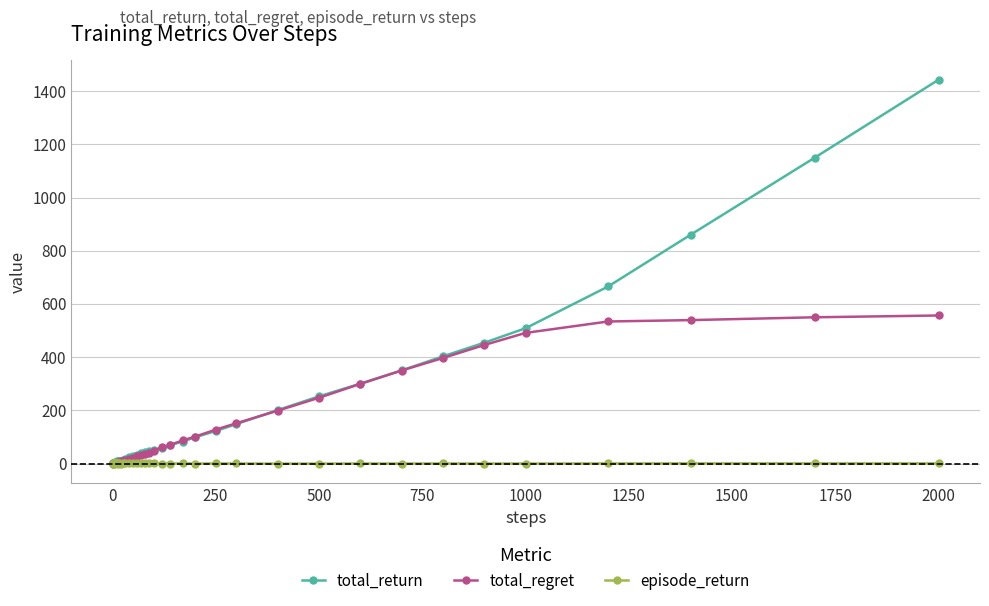

Rank the series by their average value, from lowest to highest.

episode_return, total_regret, total_return